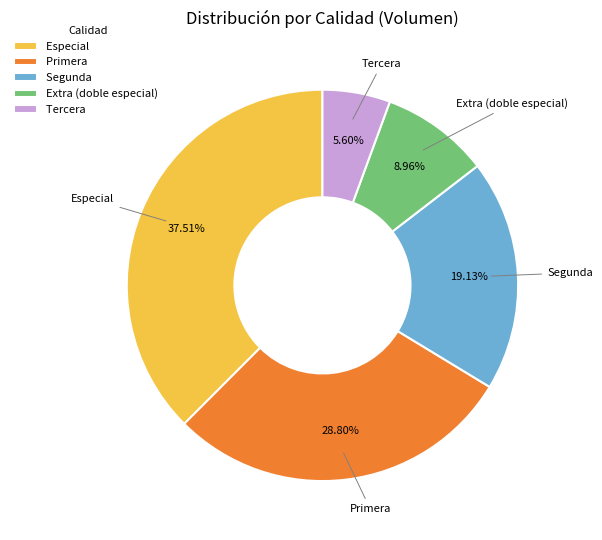

To the nearest percent, what is the average slice percentage?

20%